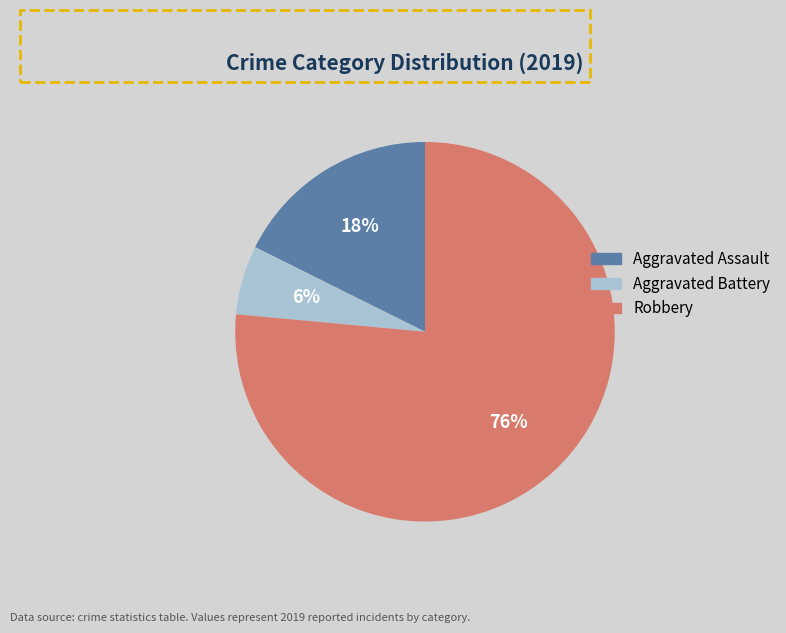

What is the majority slice?

Robbery